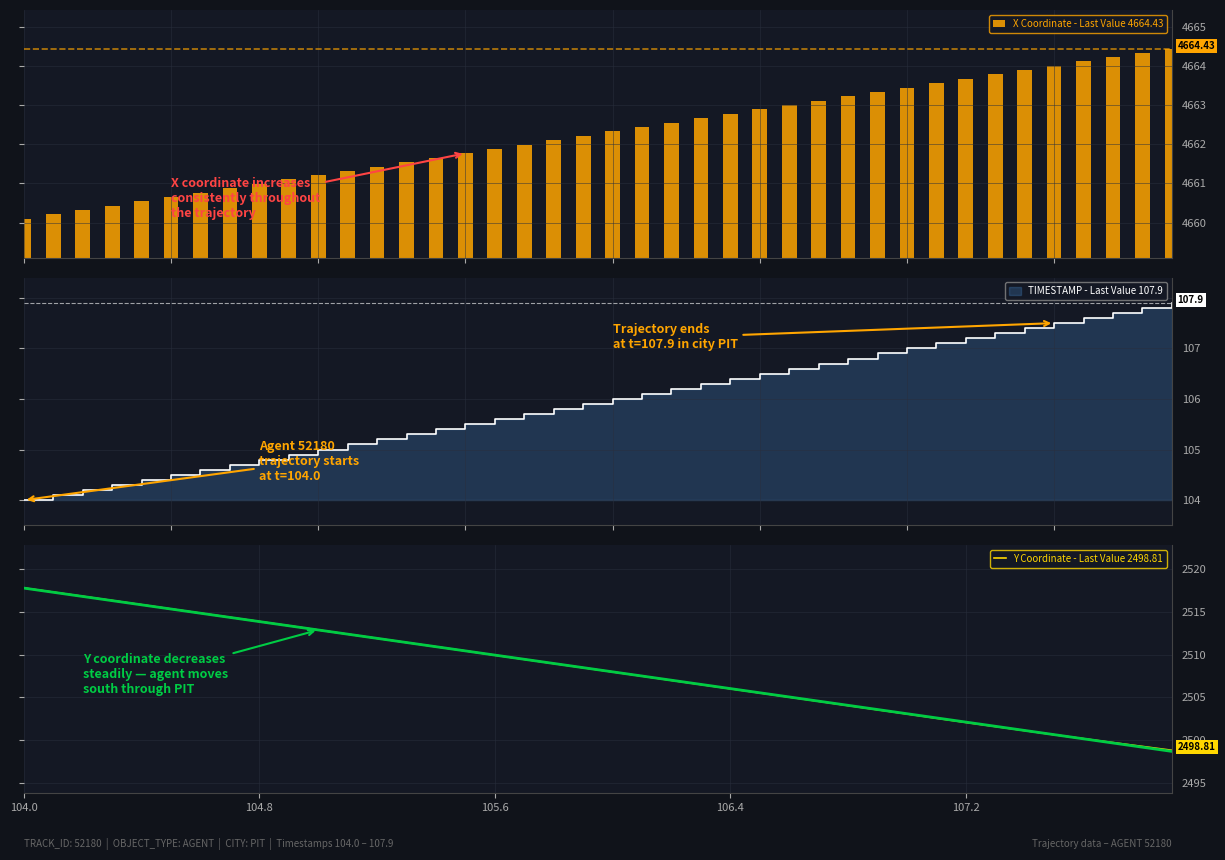

What is the minimum value for X Coordinate - Last Value 4664.43?

4660.1